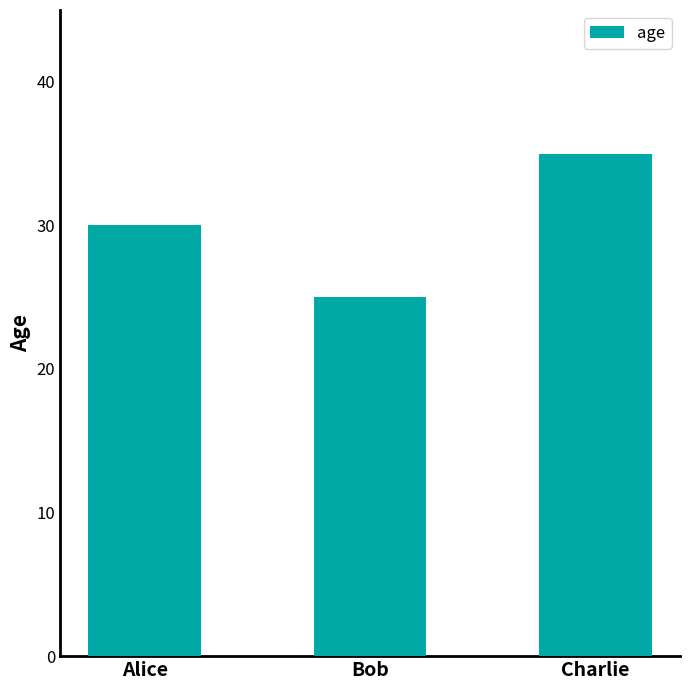

What is the approximate value at Alice, to the nearest 10?

30